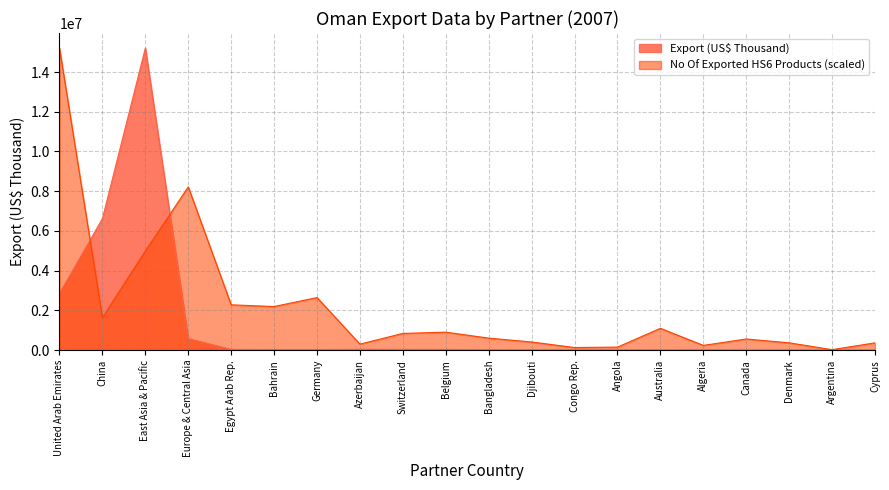

Is it true that No Of exported HS6 digit Products equals 155030.8 at Algeria?

False